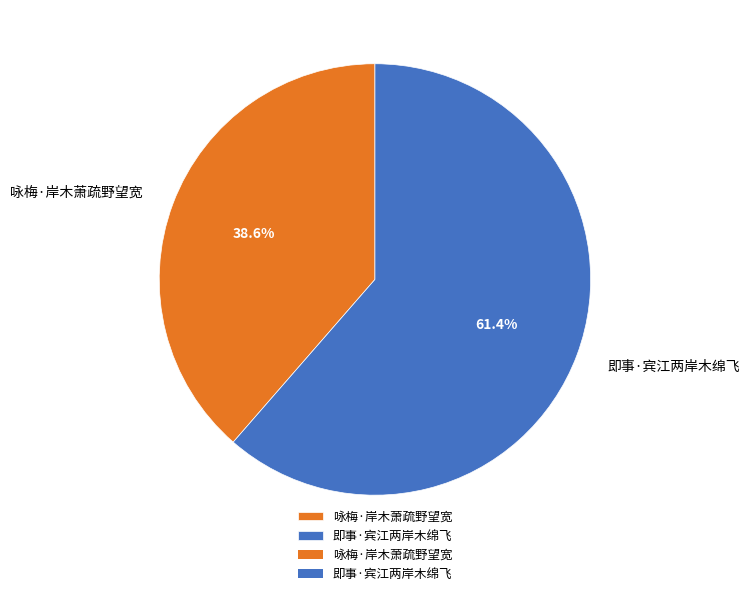

Combined, what portion of the pie is 即事·宾江两岸木绵飞 and 咏梅·岸木萧疏野望宽?

100.0%